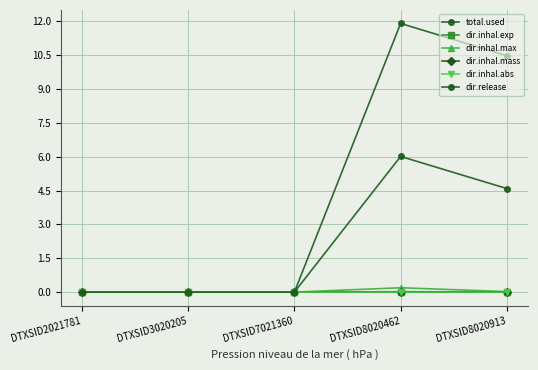

True or false: dir.inhal.mass has a value of 0.0 at DTXSID7021360.

True